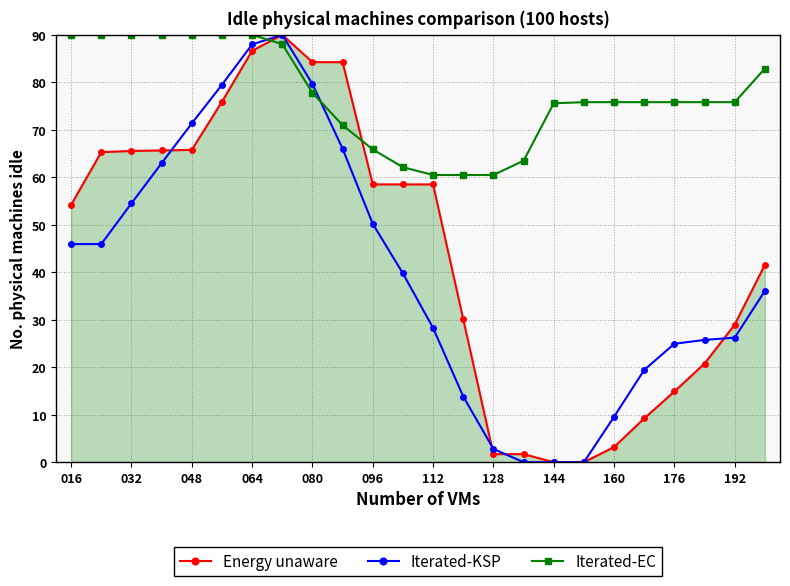

What is the value of the Iterated-KSP point at the 22nd from the left?

25.7